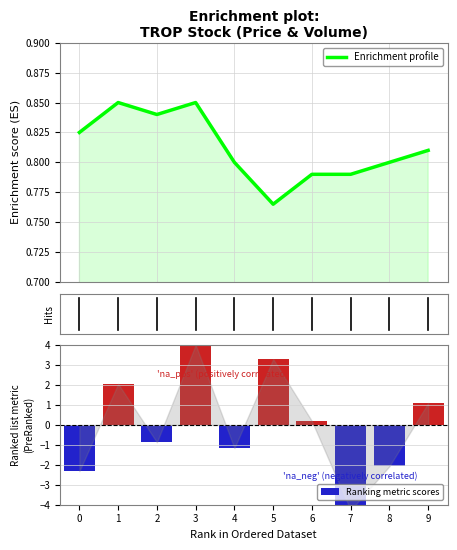

How many values in the Ranking metric scores series are below 0?

5